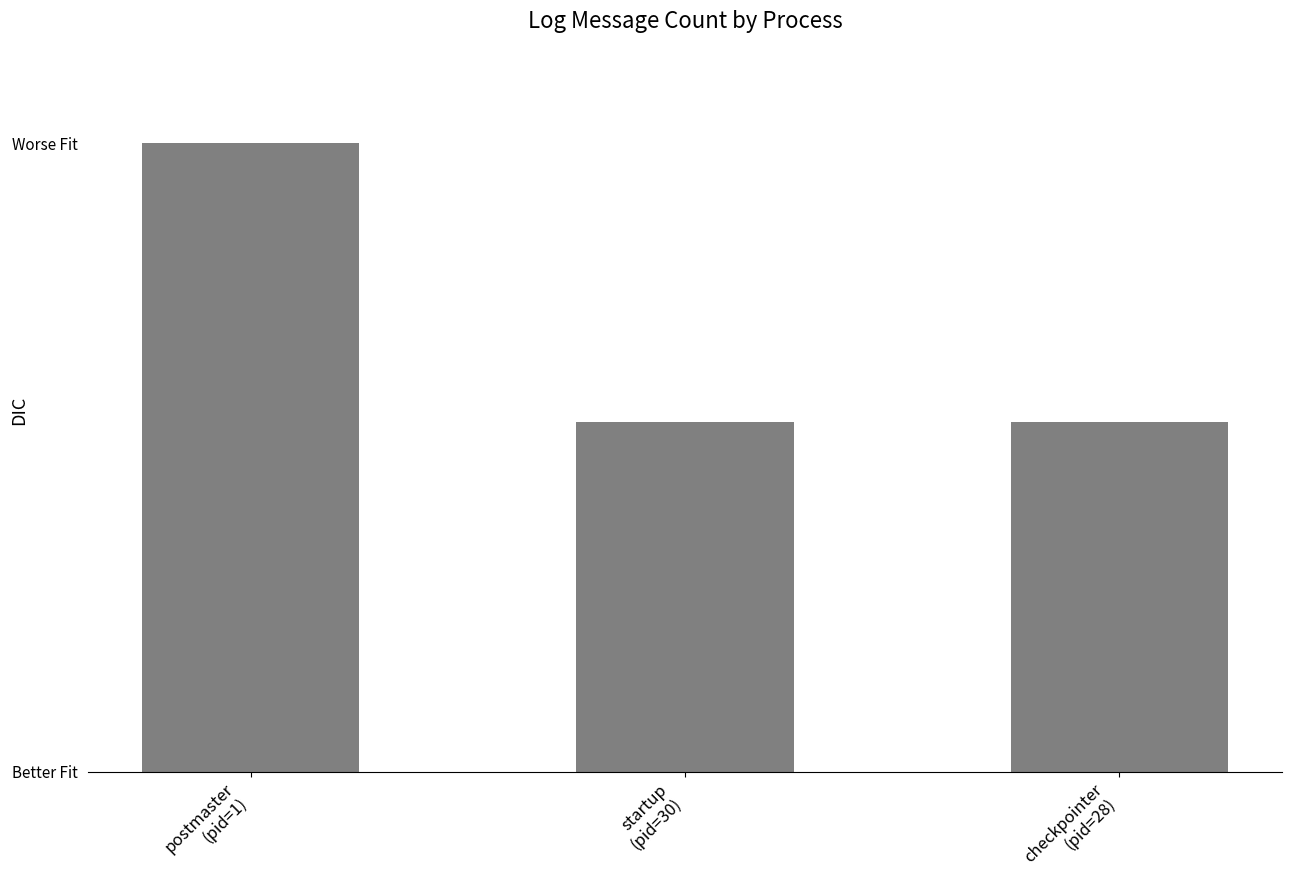

What is the value of the 2nd bar from the left?

5